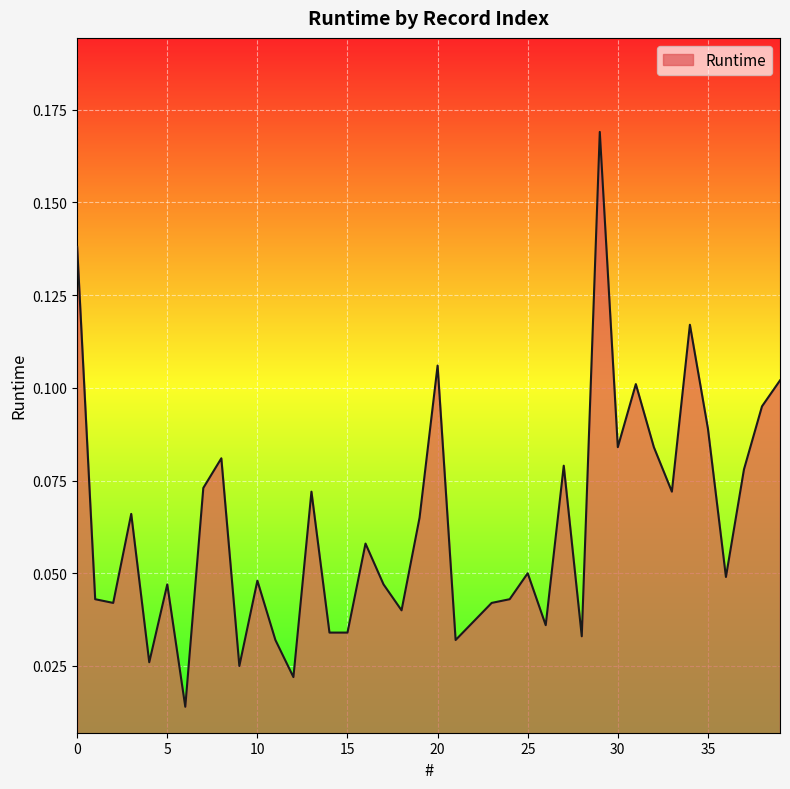

List the labels in order of value, largest first.

29, 0, 34, 20, 39, 31, 38, 35, 30, 32, 8, 27, 37, 7, 13, 33, 3, 19, 16, 25, 36, 10, 5, 17, 1, 24, 2, 23, 18, 22, 26, 14, 15, 28, 11, 21, 4, 9, 12, 6